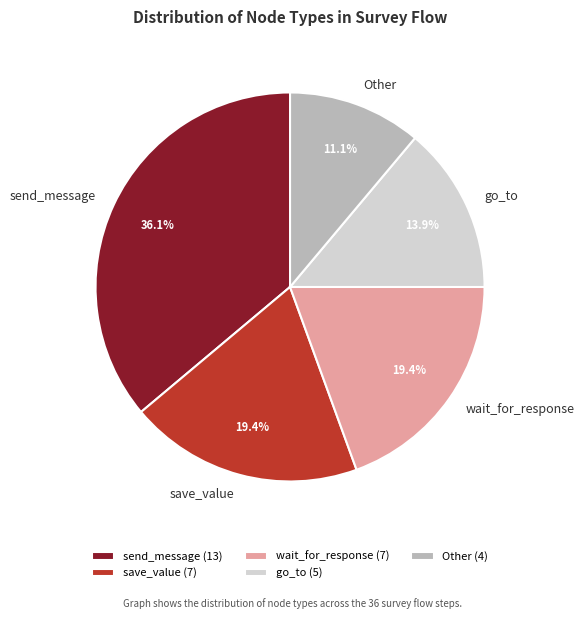

How many segments does this pie chart have?

5